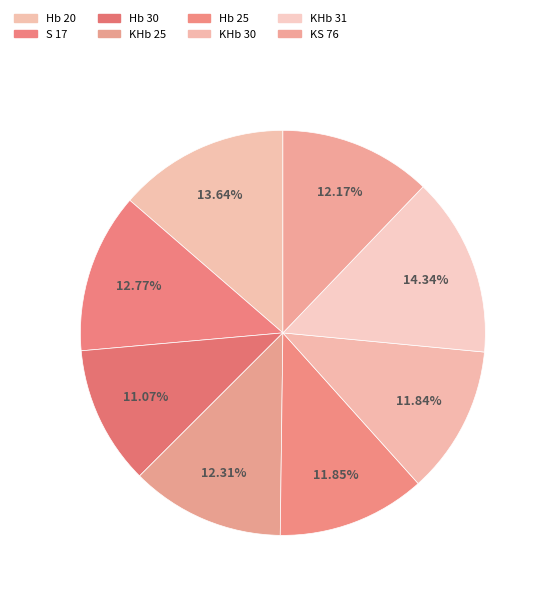

Rank the categories by value from highest to lowest.

KHb 31, Hb 20, S 17, KHb 25, KS 76, Hb 25, KHb 30, Hb 30